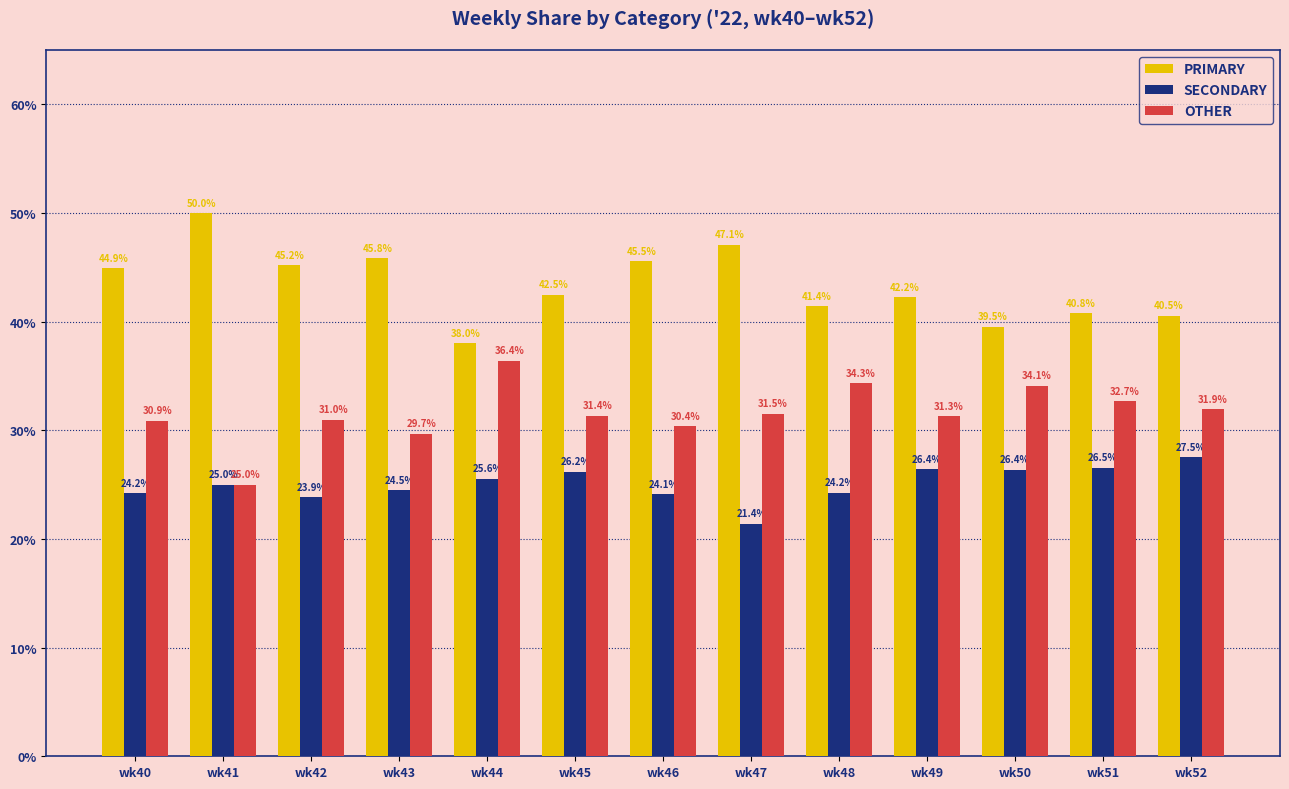

Which series has the largest range (max minus min)?

PRIMARY